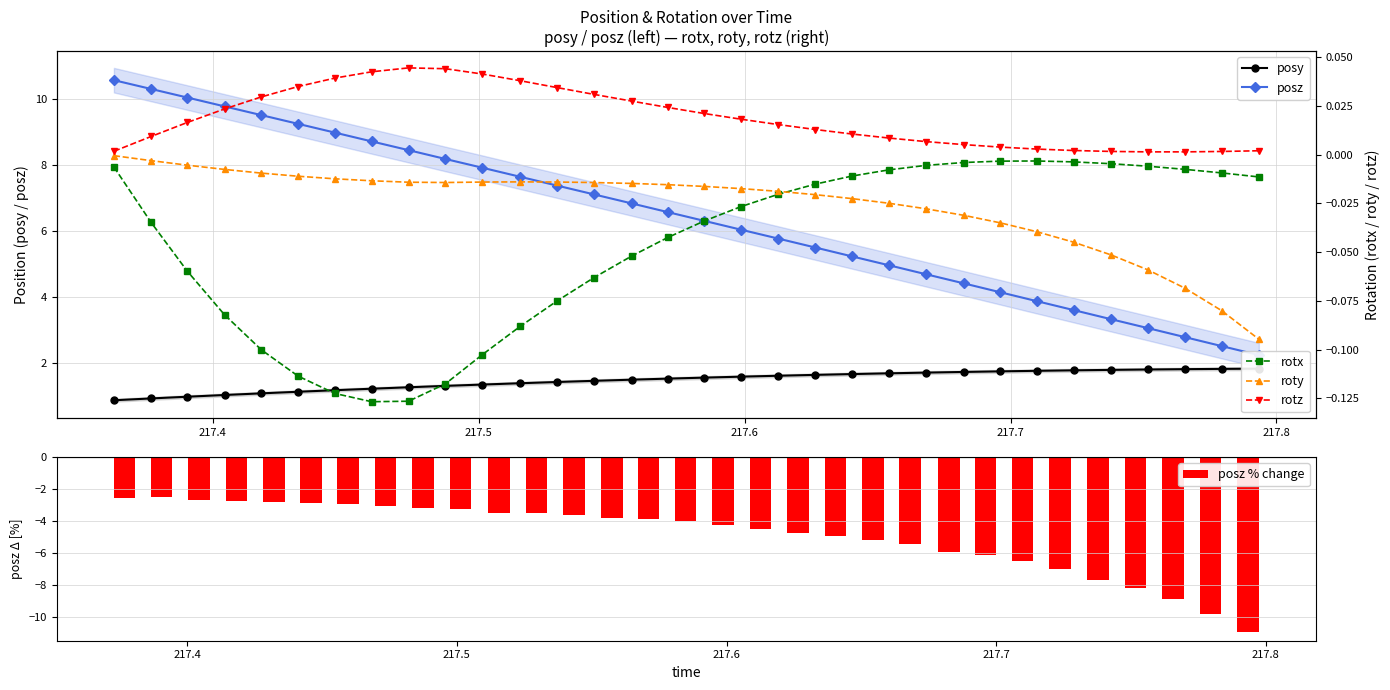

List the labels in order of posz value, smallest first.

217.7934, 217.7794, 217.7655, 217.7517, 217.7378, 217.7237, 217.7098, 217.6961, 217.6824, 217.6681, 217.6543, 217.6404, 217.6266, 217.6126, 217.5986, 217.5847, 217.5711, 217.5575, 217.5434, 217.5295, 217.5156, 217.5014, 217.4875, 217.4736, 217.4597, 217.4459, 217.4321, 217.4183, 217.4044, 217.3904, 217.3768, 217.3628